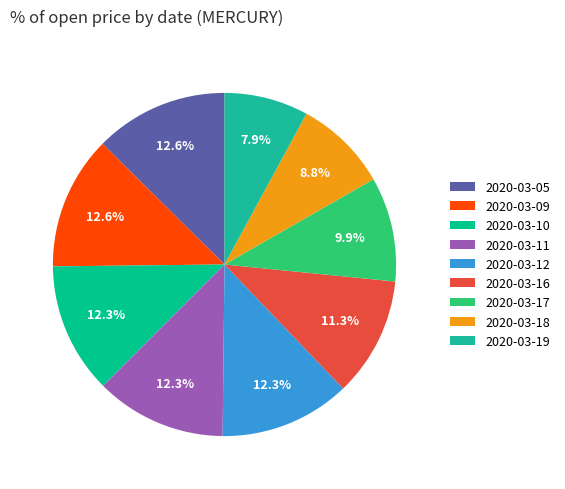

Combined, what portion of the pie is 2020-03-18 and 2020-03-16?

20.1%